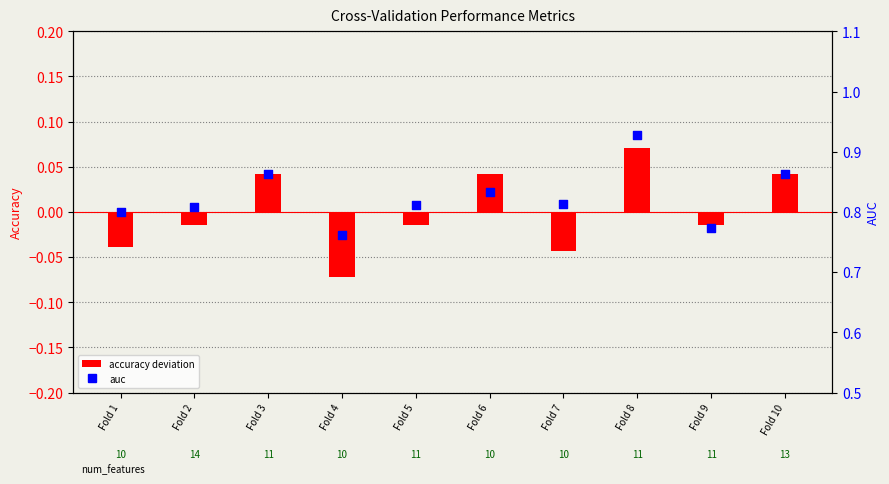

What is the total value across all series at Fold 9?

0.8